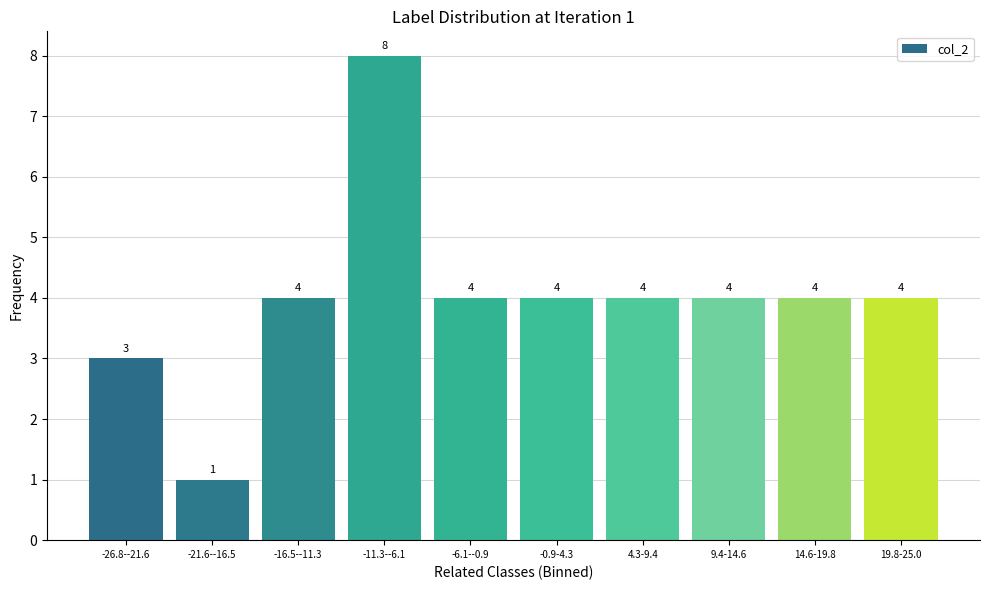

Reading left to right, what are all the values shown in this chart?

-26.8--21.6=3	-21.6--16.5=1	-16.5--11.3=4	-11.3--6.1=8	-6.1--0.9=4	-0.9-4.3=4	4.3-9.4=4	9.4-14.6=4	14.6-19.8=4	19.8-25.0=4